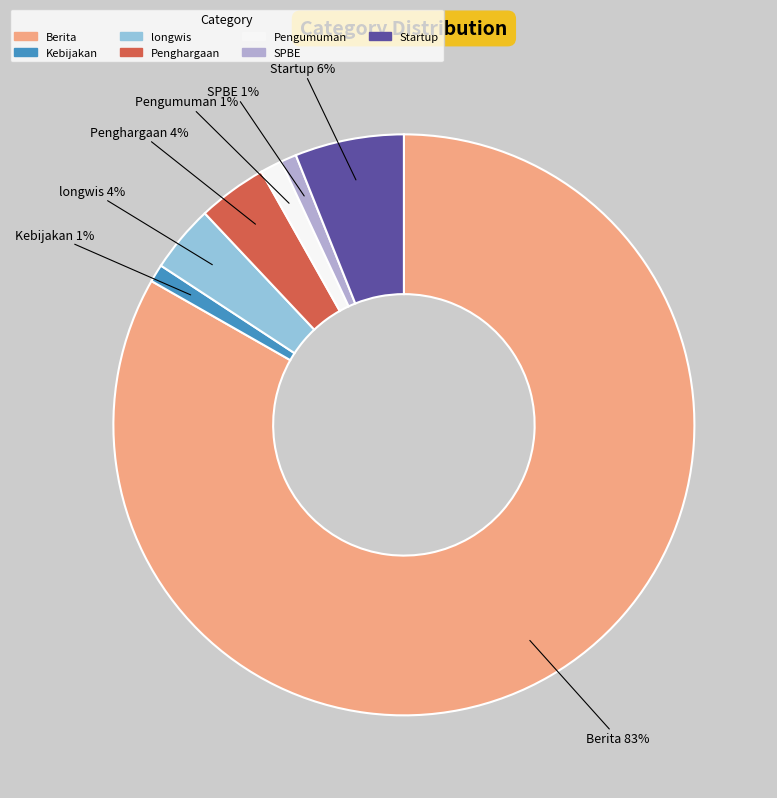

Which has a higher value, SPBE or longwis?

longwis